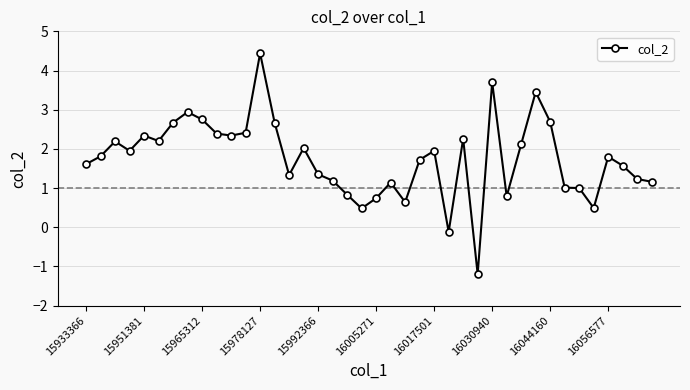

True or false: there are more than 2 points higher than both neighbors.

True